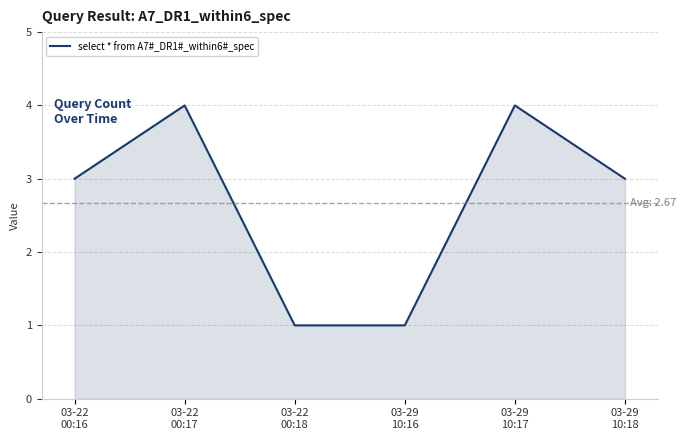

How many lines are shown in the chart?

1